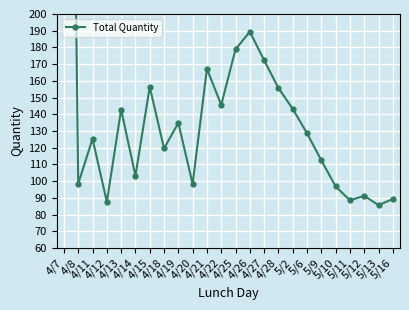

What value does the data have at 4/22?

145.6